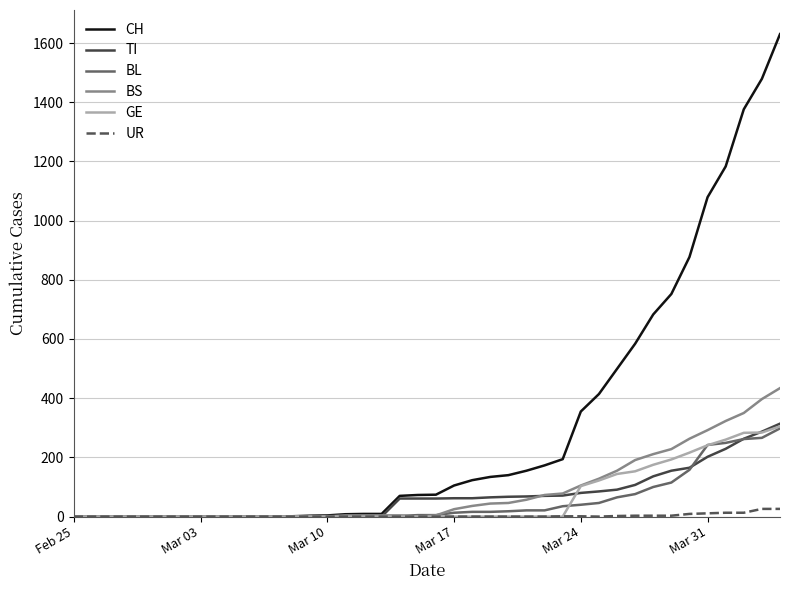

What is the maximum value for BS?

434